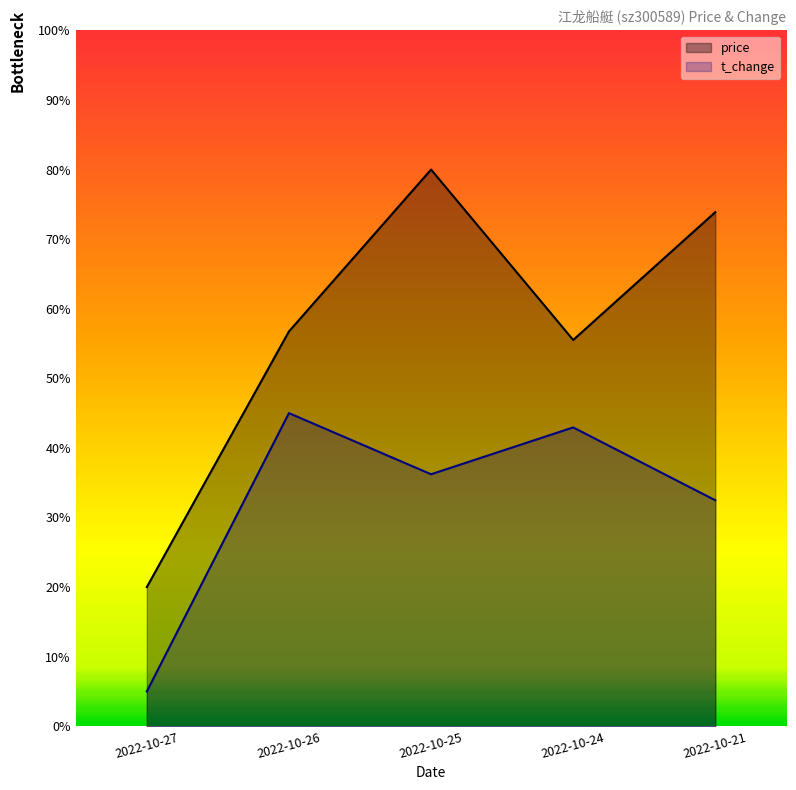

Rank the series by their average value, from lowest to highest.

t_change, price